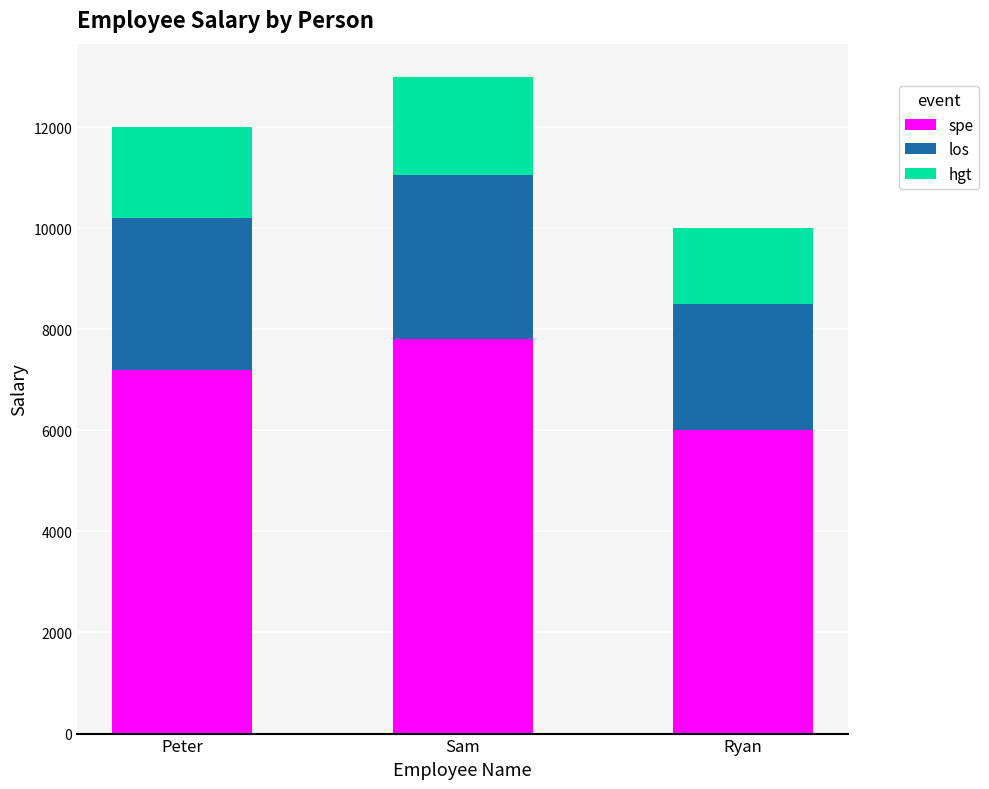

True or false: spe has a value of 7800 at Sam.

True